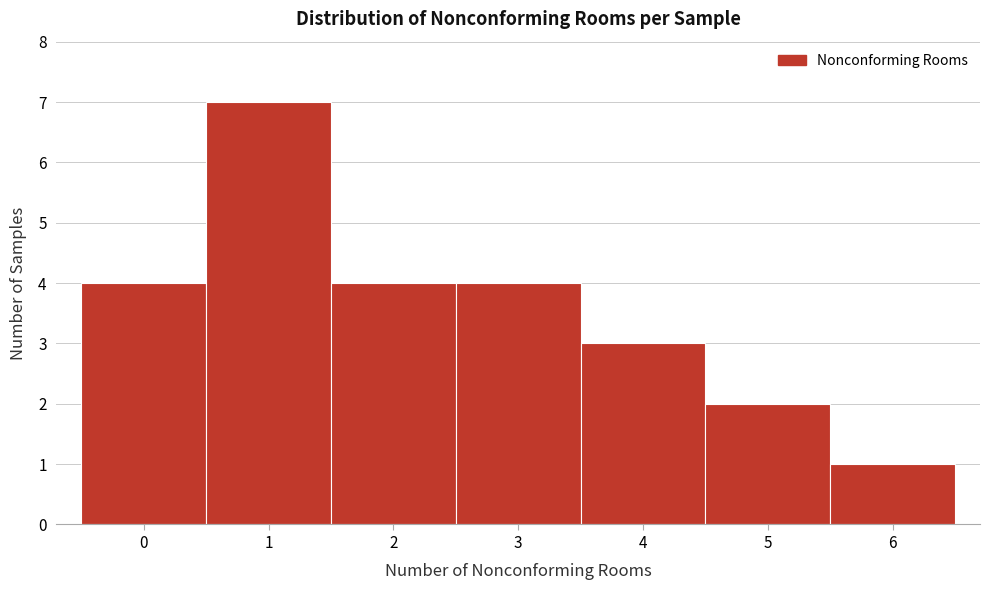

Reading left to right, list every bar in this chart as the range it spans on the x-axis followed by its height. The values are not printed on the chart, so give them approximately, as read against the axis.

-0.5 to 0.5: 4
0.5 to 1.5: 7
1.5 to 2.5: 4
2.5 to 3.5: 4
3.5 to 4.5: 3
4.5 to 5.5: 2
5.5 to 6.5: 1